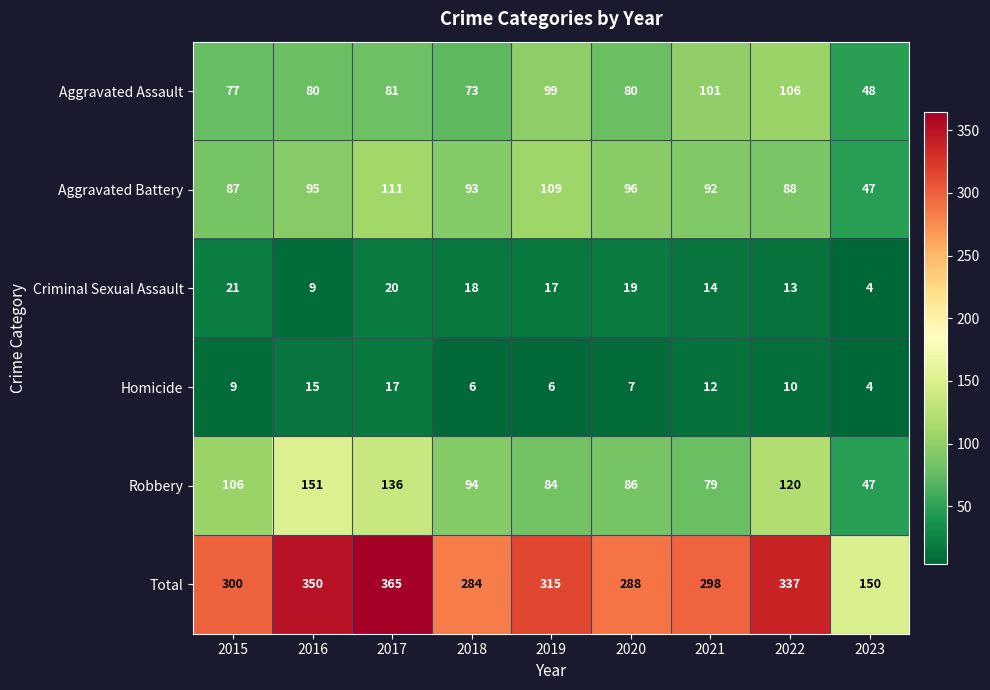

The Aggravated Battery series shows 111 at 2017. True or false?

True